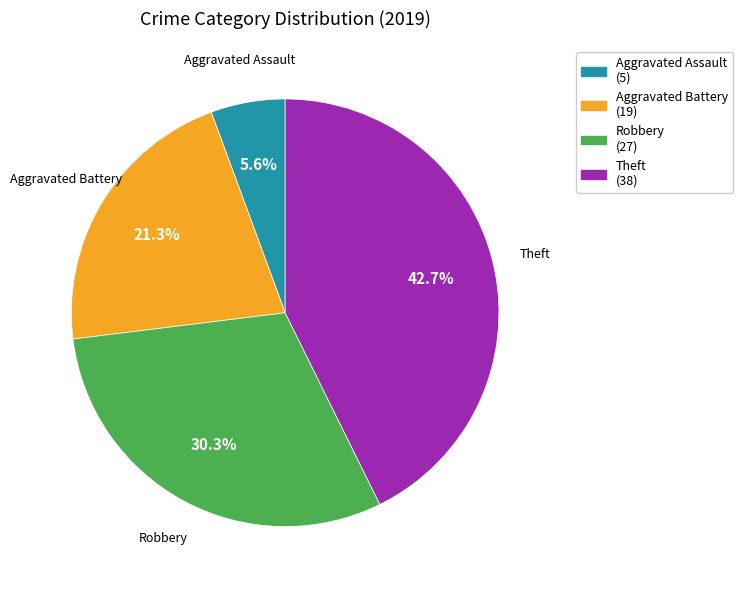

Which slice is the largest?

Theft